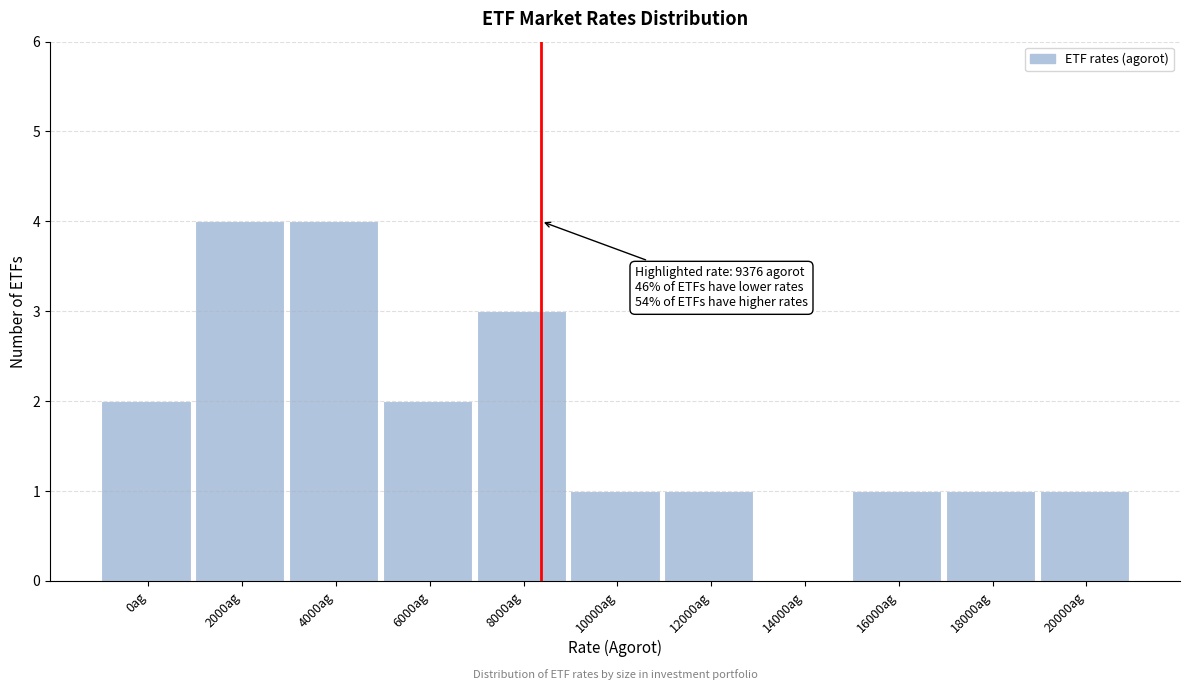

Reading right to left, extract all data points from this chart.

20000ag=1	18000ag=1	16000ag=1	14000ag=0	12000ag=1	10000ag=1	8000ag=3	6000ag=2	4000ag=4	2000ag=4	0ag=2